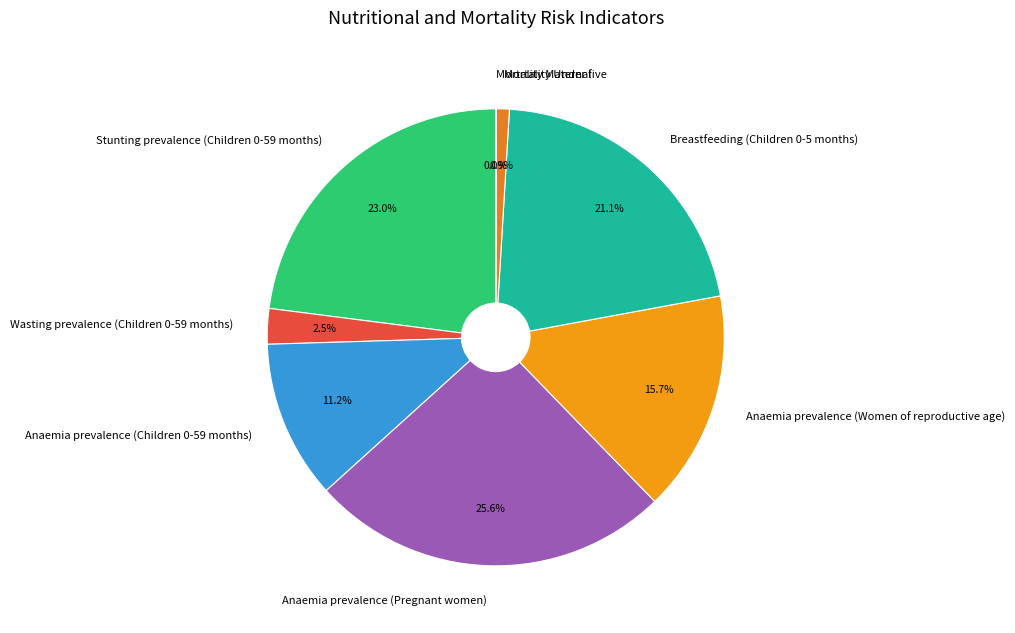

Is Anaemia prevalence (Children 0-59 months) the majority of the pie?

No